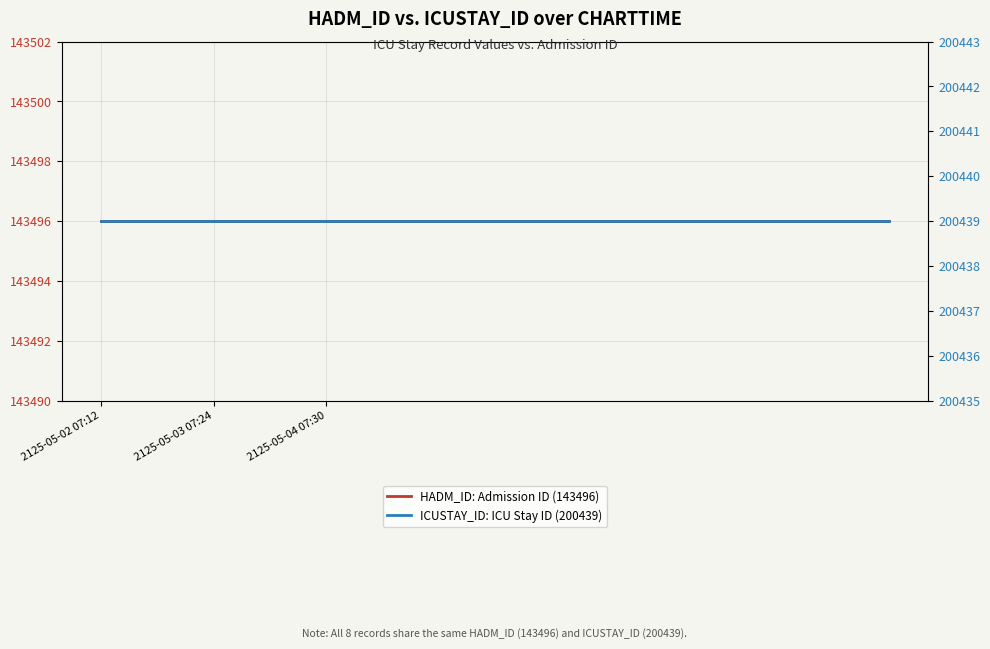

At which label does HADM_ID: Admission ID (143496) reach its peak?

2125-05-02 07:12